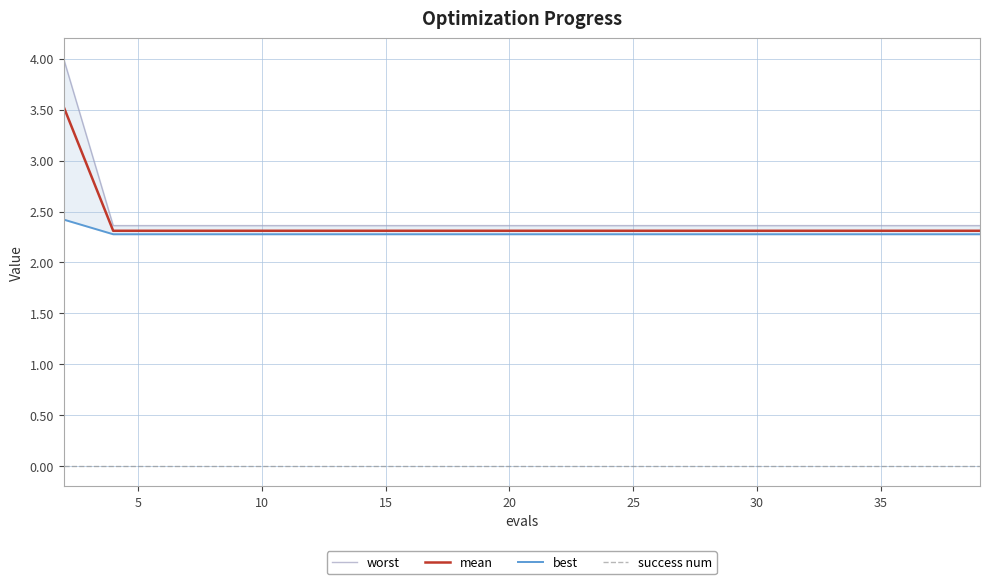

Is the value of success num at 40 greater than the value of best at 13?

No